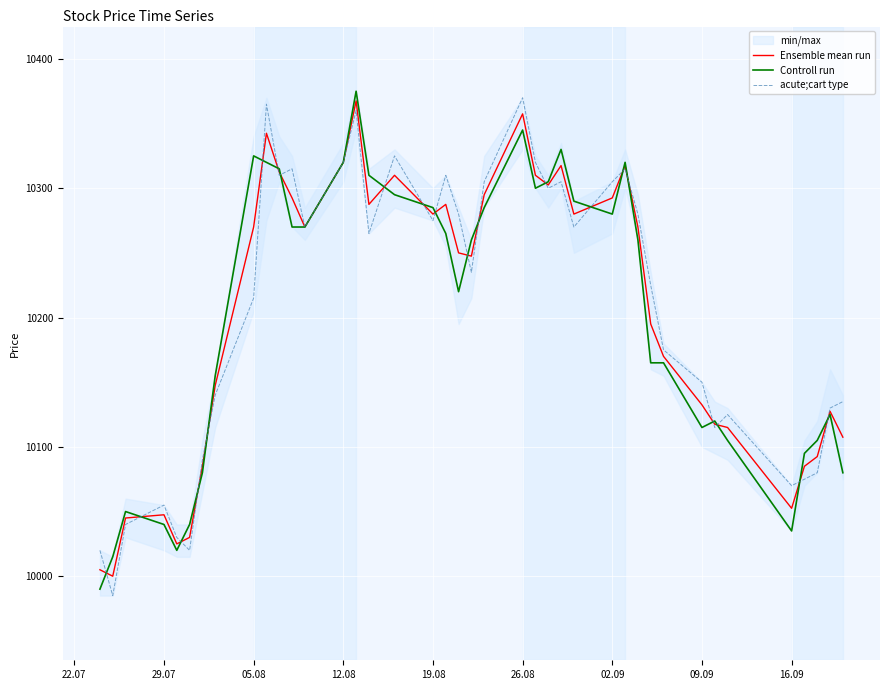

The acute;cart type series shows 10215.0 at 05.08. True or false?

True